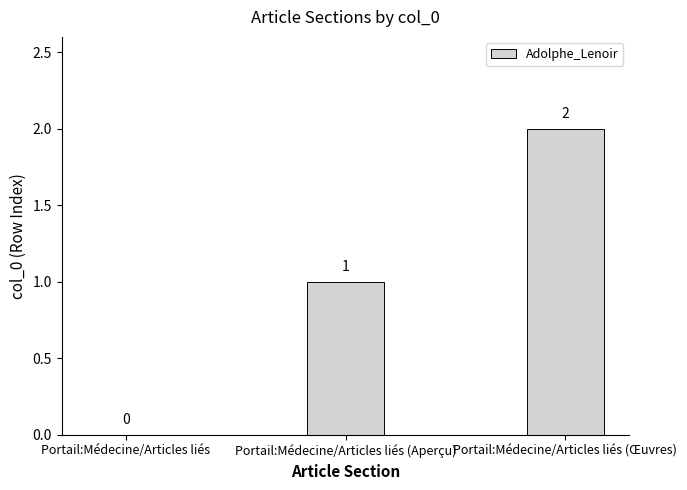

Are the bars horizontal?

No